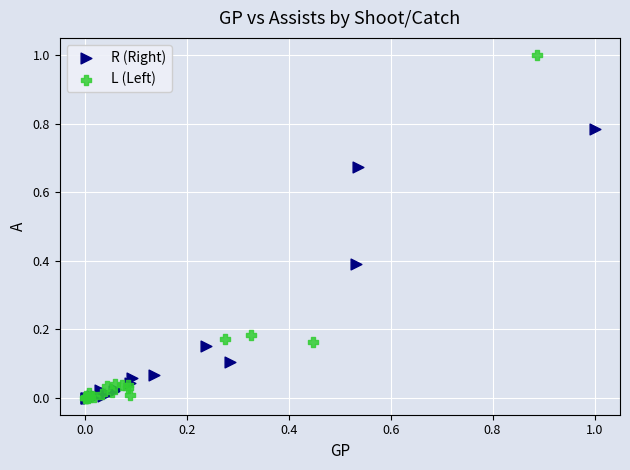

Which series has the widest spread of Y values?

L (Left)